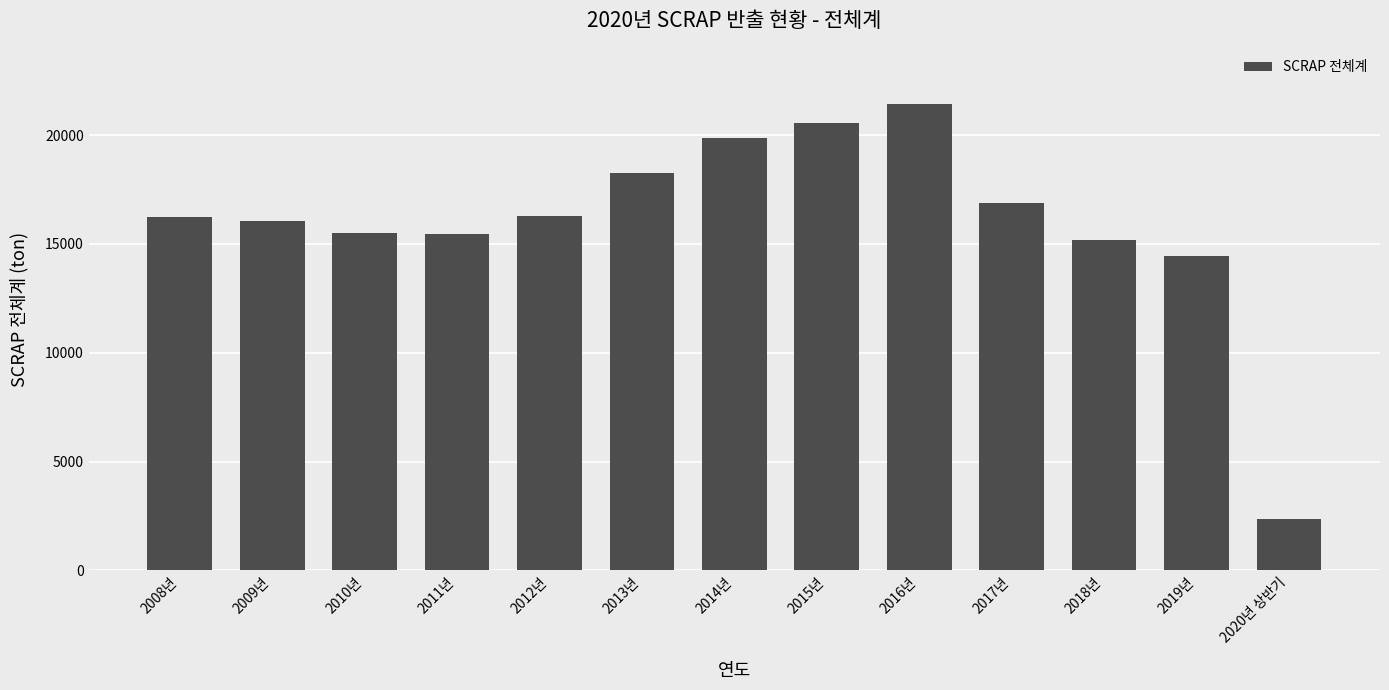

Which label corresponds to the smallest value in the chart?

2020년 상반기